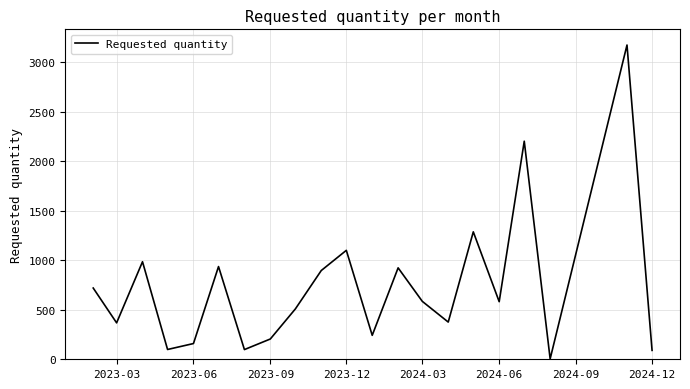

What is the greatest value displayed?

3176